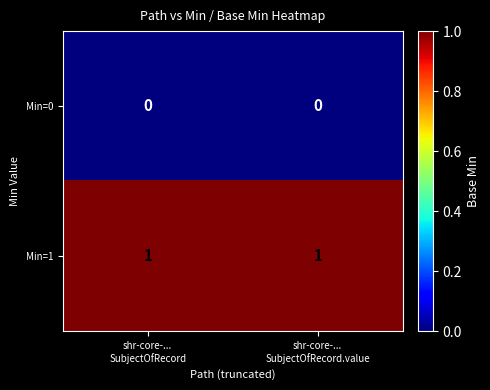

Rank the series by their maximum value, from highest to lowest.

Min=1, Min=0